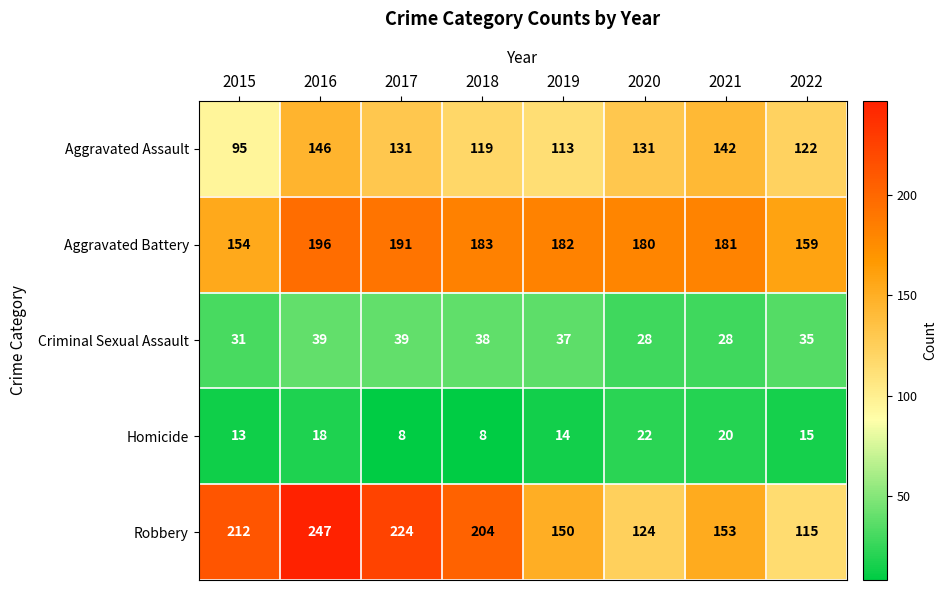

What is the difference between the second highest and second lowest values in the Aggravated Battery series?

32